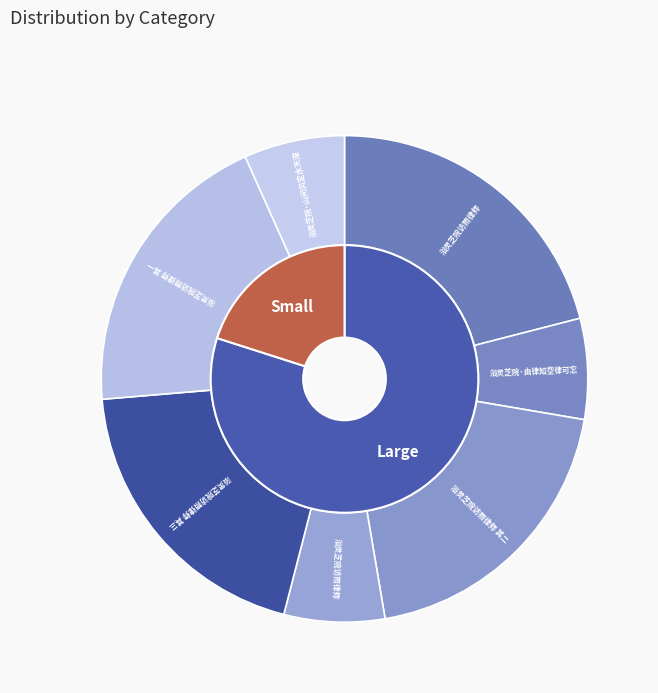

To the nearest percent, what is the difference between the largest and smallest slice percentages?

14%